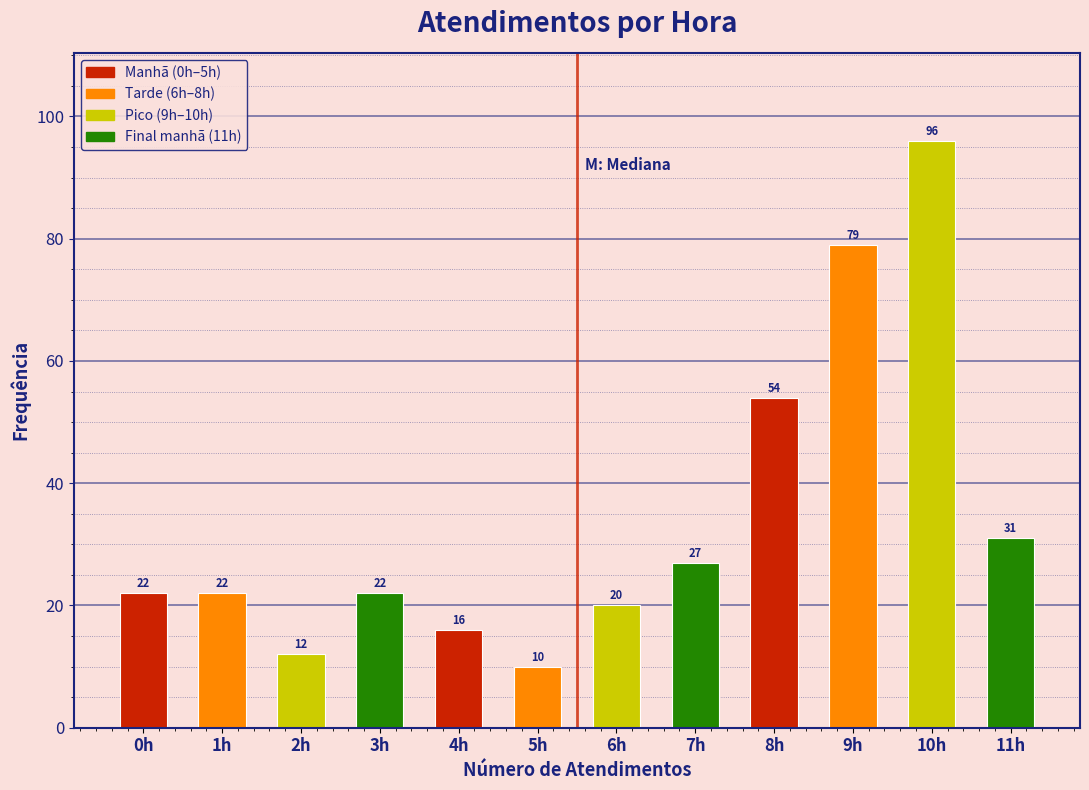

Reading left to right, transcribe all the data shown in this chart.

0h=22	1h=22	2h=12	3h=22	4h=16	5h=10	6h=20	7h=27	8h=54	9h=79	10h=96	11h=31